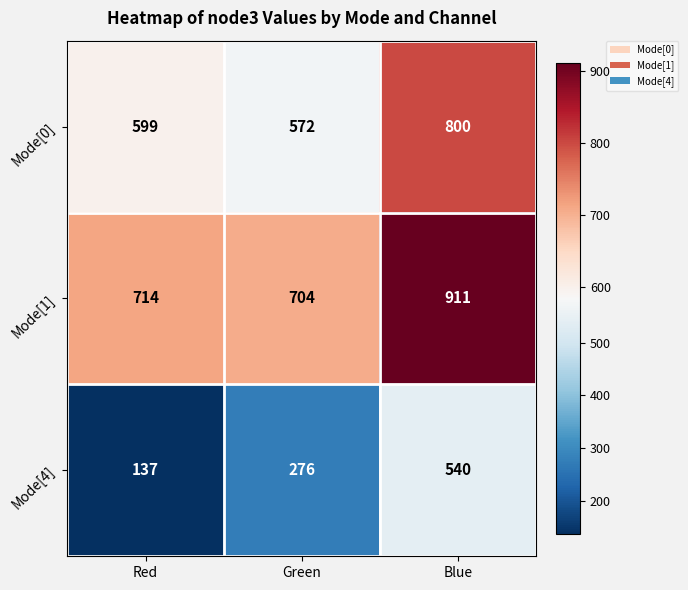

The Mode[1] series shows 714 at Red. True or false?

True